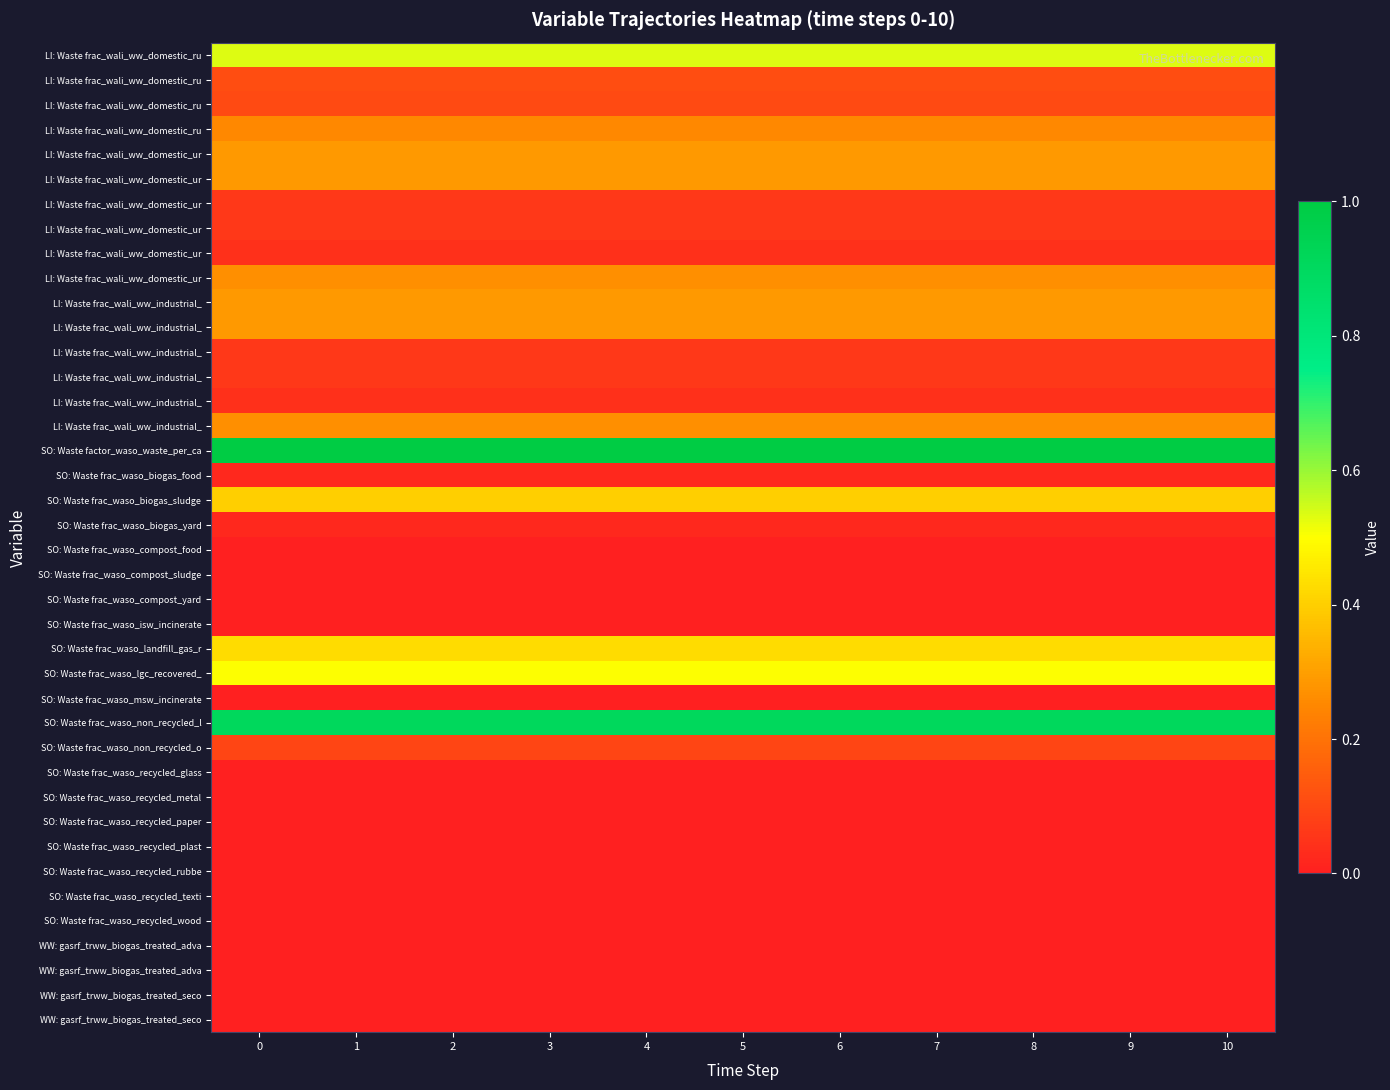

What is the maximum value shown in the chart?

1.0